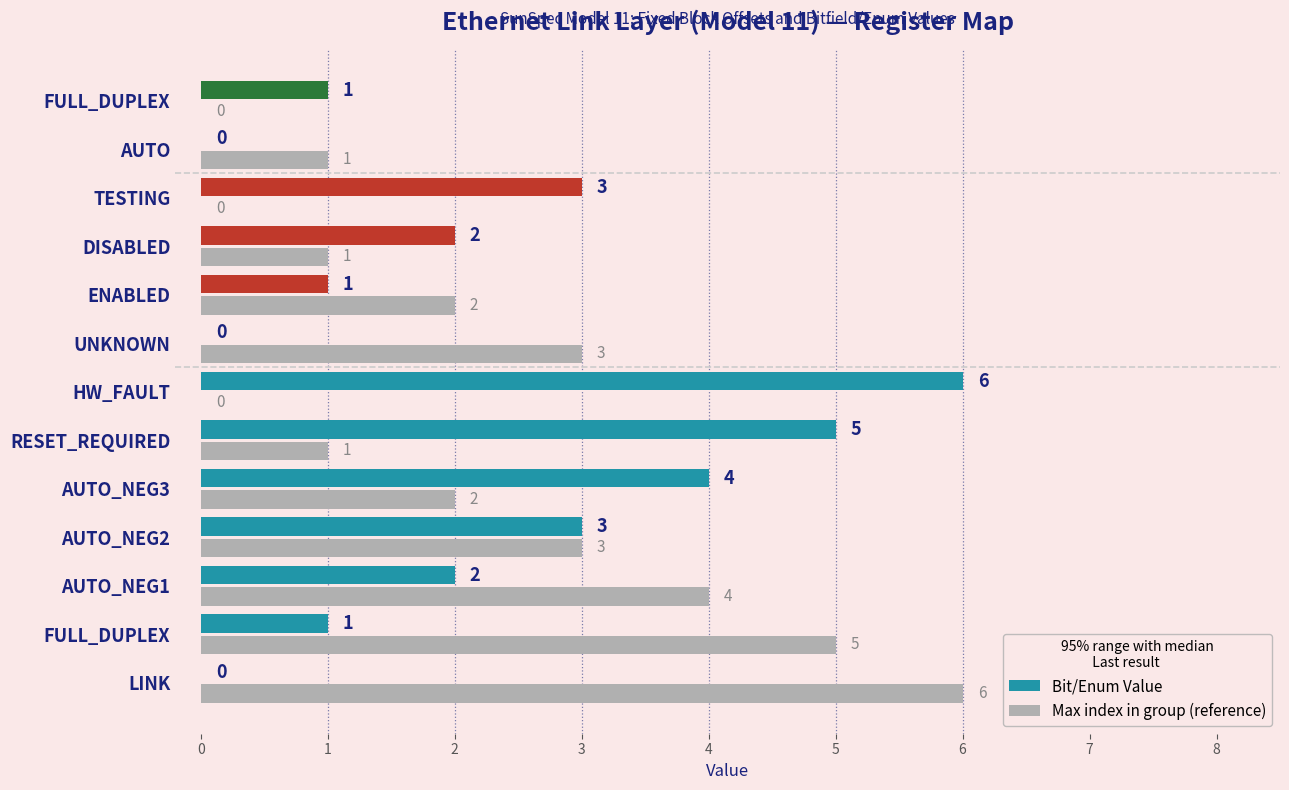

What is the spread (max minus min) of values at AUTO_NEG1?

2